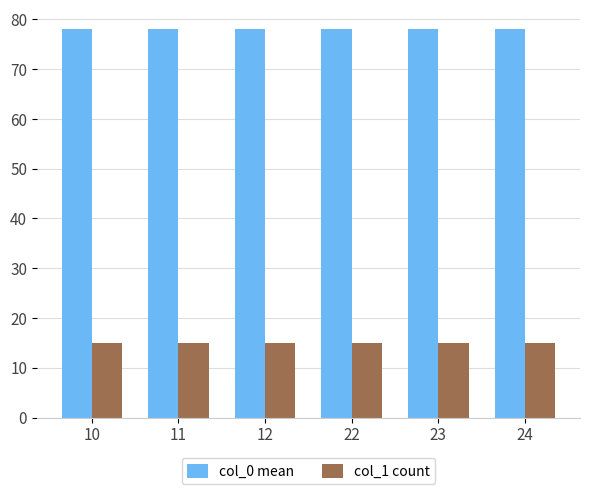

What is the minimum value shown in the chart?

15